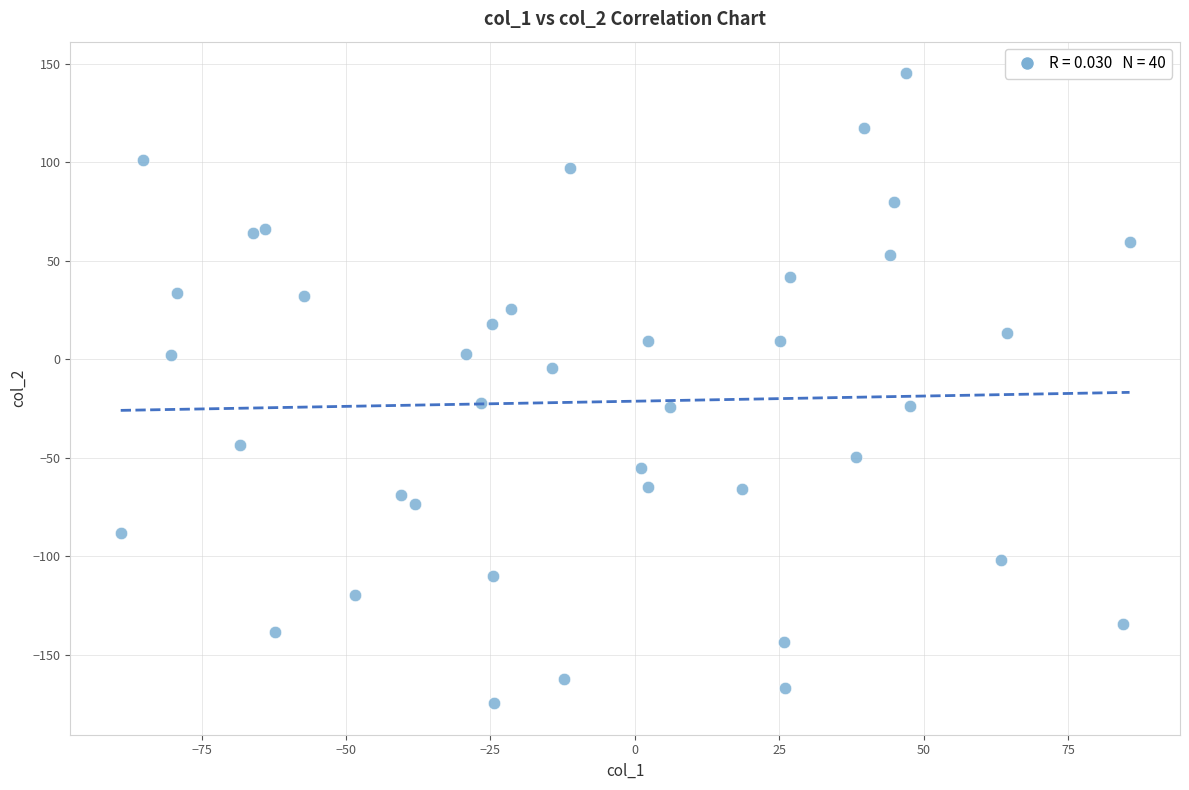

What is the range of X values (max minus min)?

174.7